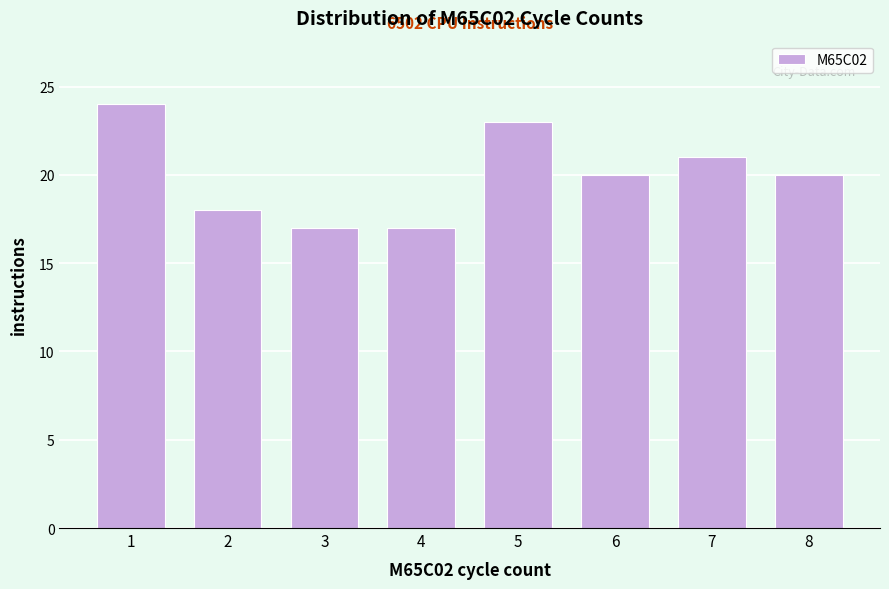

Reading left to right, transcribe all the data shown in this chart.

1=24	2=18	3=17	4=17	5=23	6=20	7=21	8=20